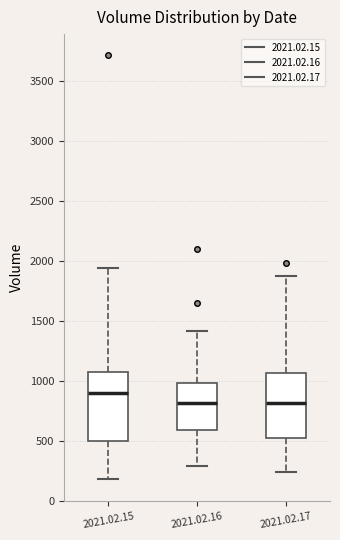

Reading left to right, read every box against the y-axis: the position of its median line, the range the box covers, and the ends of its whiskers. The values are not printed on the chart, so give them approximately, as read against the axis.

2021.02.15: median 900, box 500 to 1100, whiskers 200 to 1950
2021.02.16: median 800, box 600 to 1000, whiskers 300 to 1400
2021.02.17: median 800, box 550 to 1050, whiskers 250 to 1900